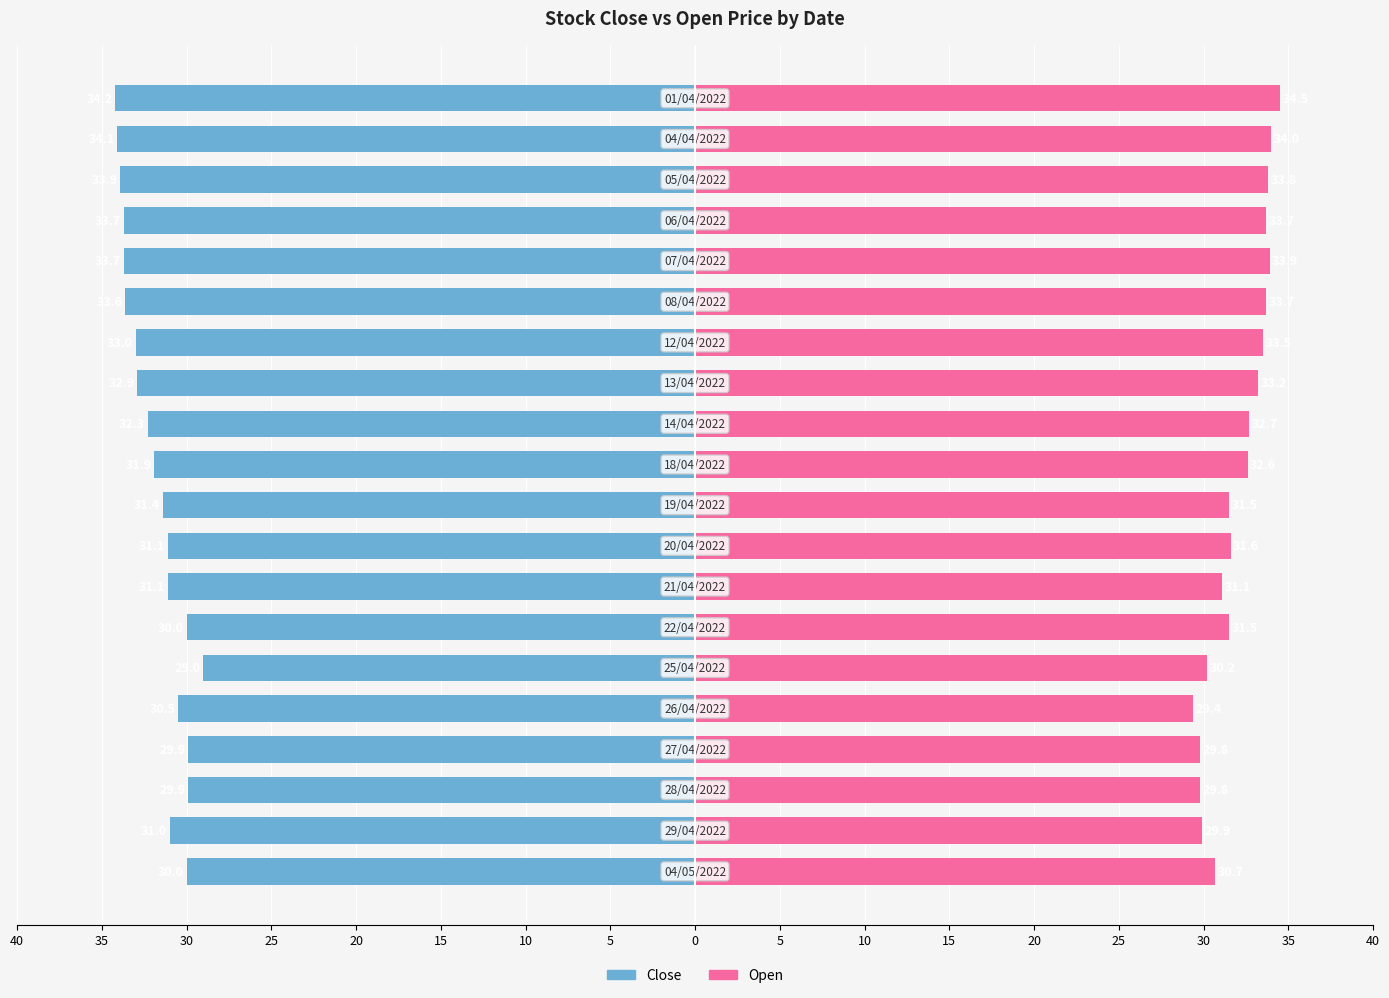

Which series has the widest spread of values?

Close